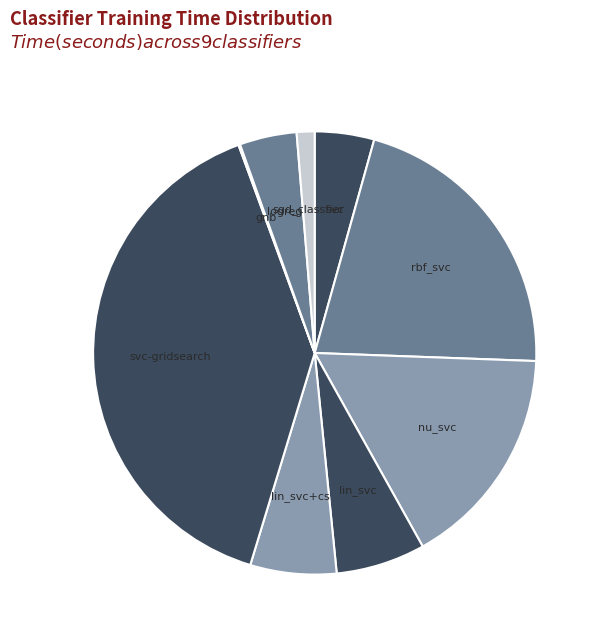

Do svc and sgd_classfier together represent more than half of the pie?

No